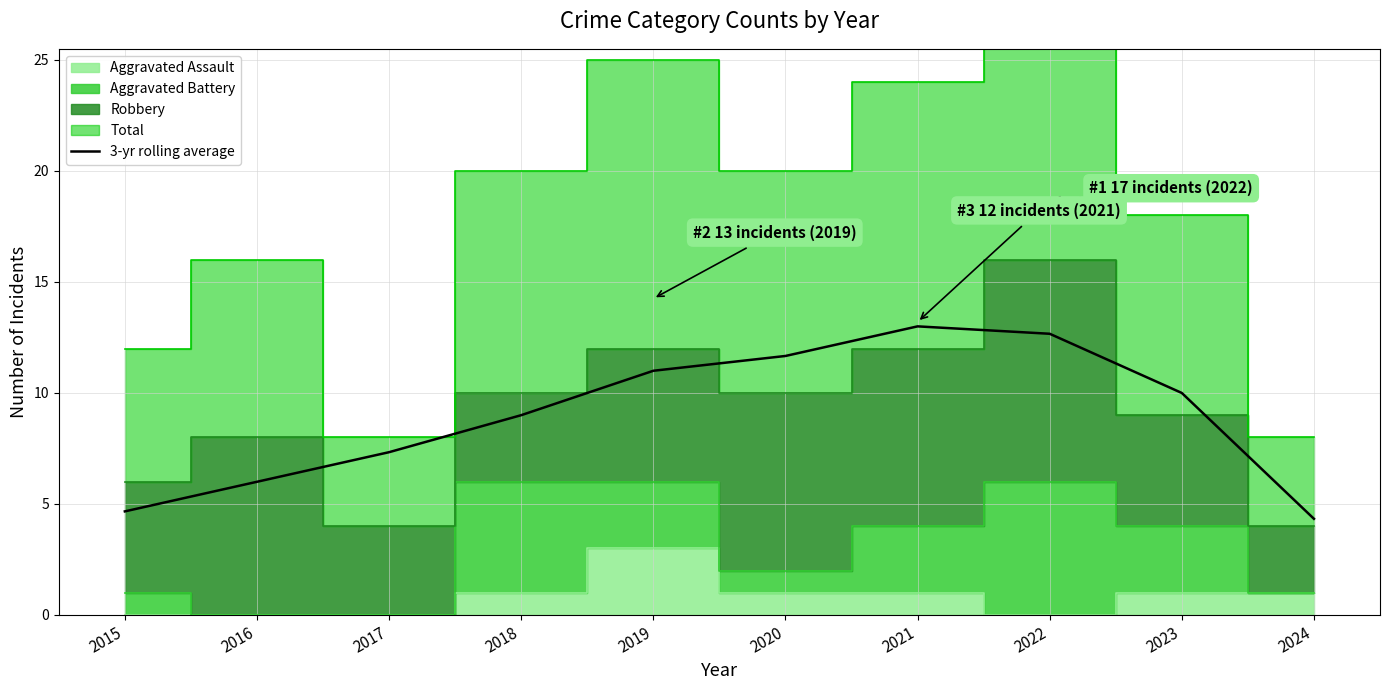

What is the value of the 6th point from the left?

11.7